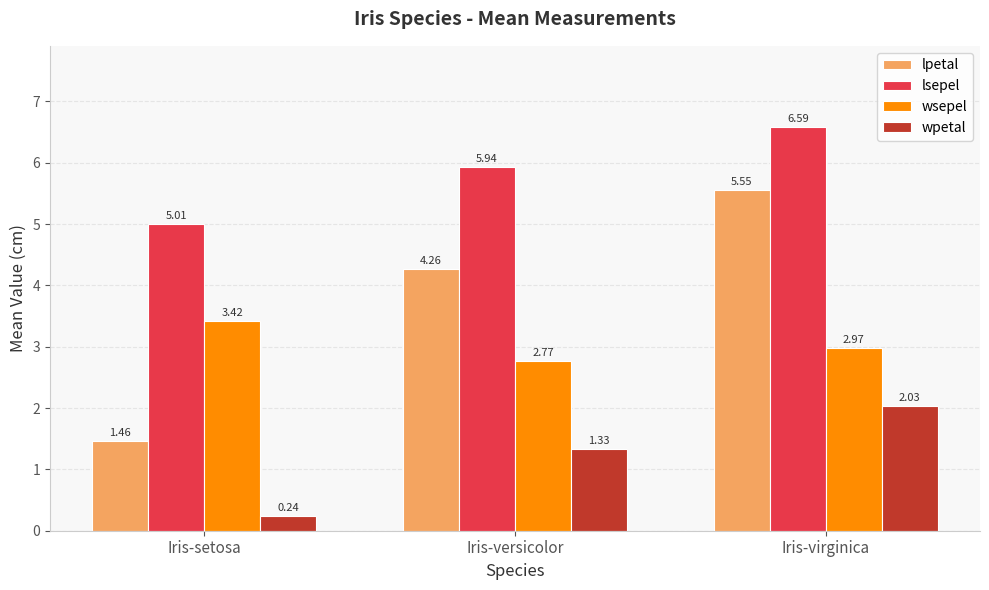

What position from the right is Iris-versicolor?

2